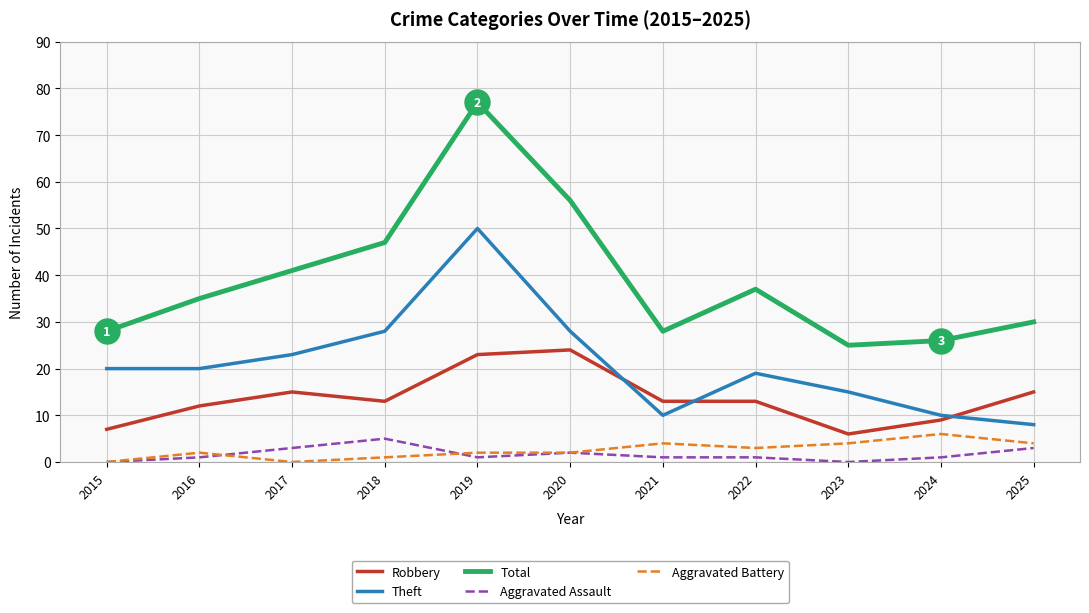

The Robbery series shows 10 at 2023. True or false?

False